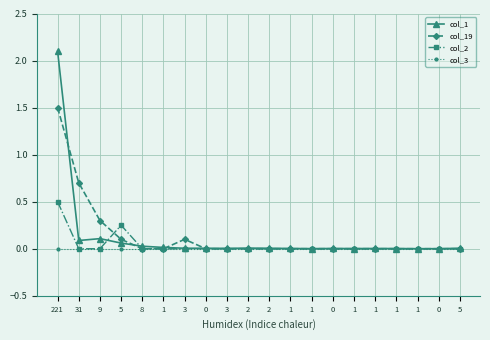

What are all the series names shown in the legend?

col_1, col_19, col_2, col_3